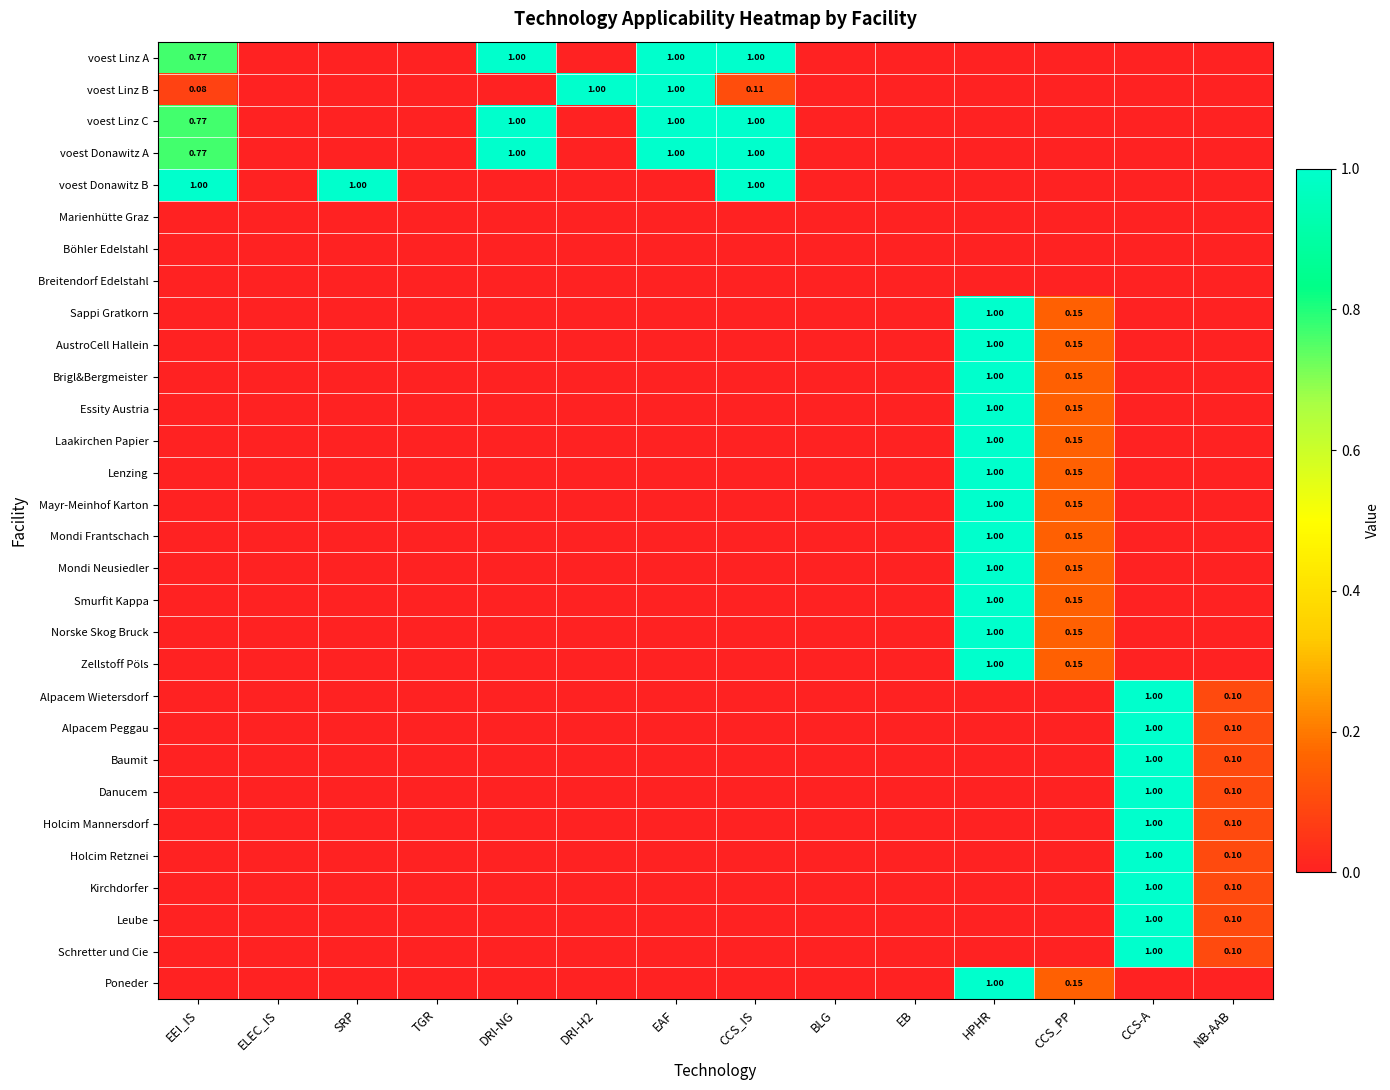

Which has a higher value, DRI-H2 or SRP?

DRI-H2